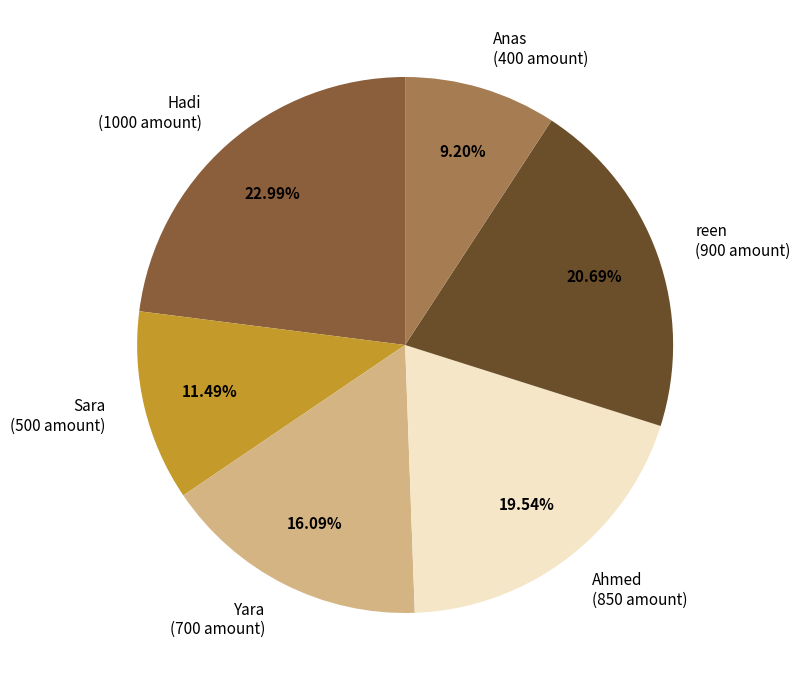

Is the sum of Sara and Yara greater than half?

No